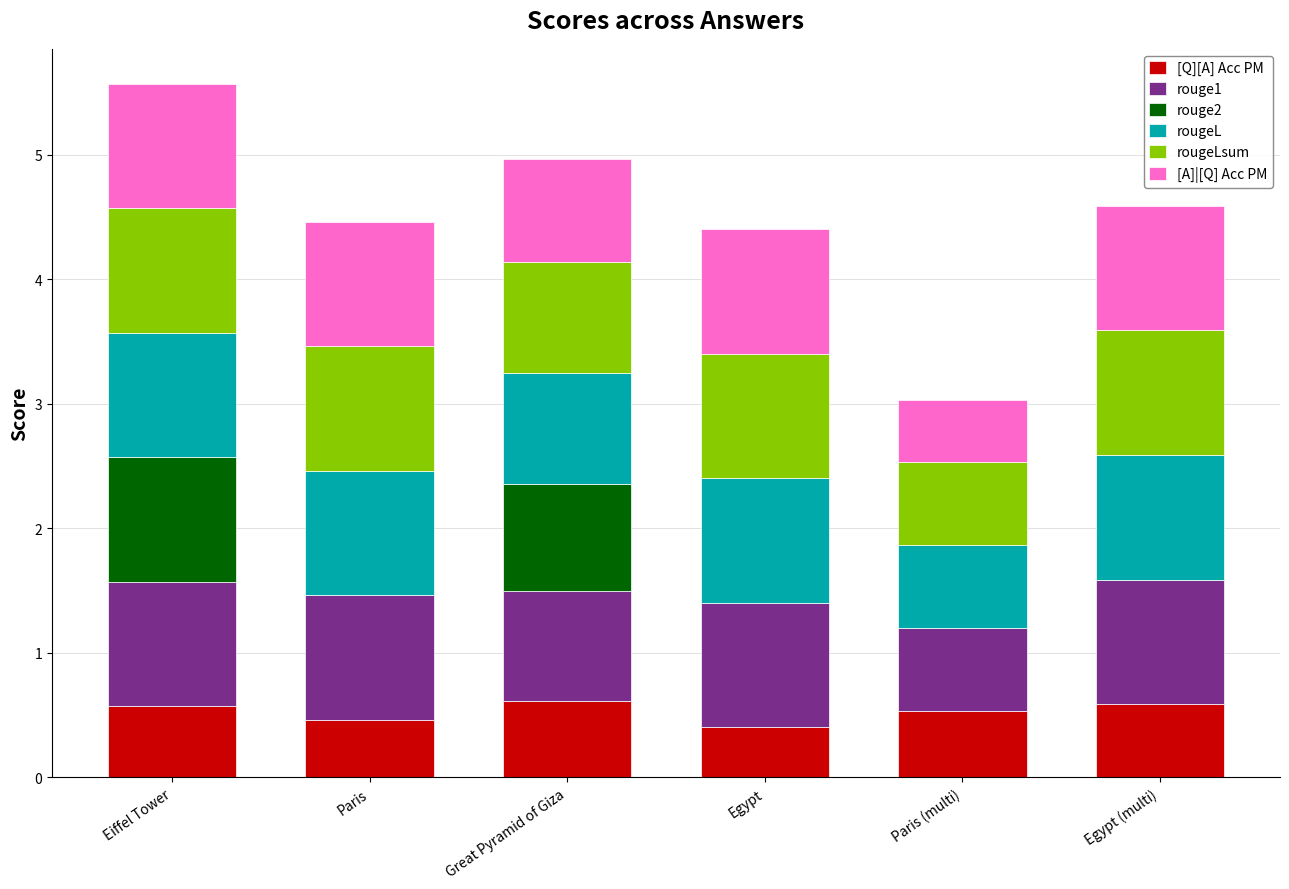

What are all the series names shown in the legend?

[Q][A] Acc PM, rouge1, rouge2, rougeL, rougeLsum, [A]|[Q] Acc PM